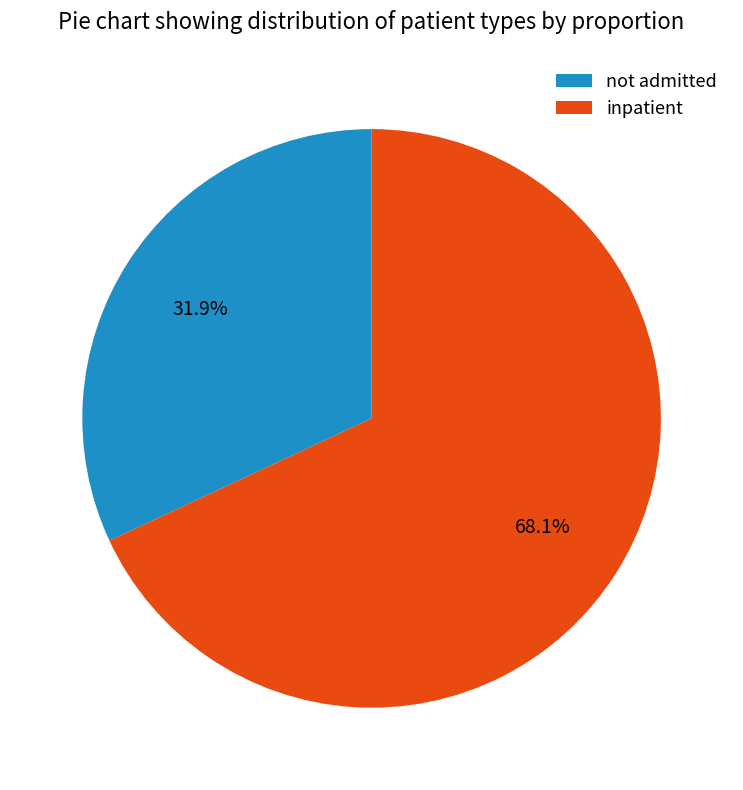

Is there a majority slice in this chart?

Yes